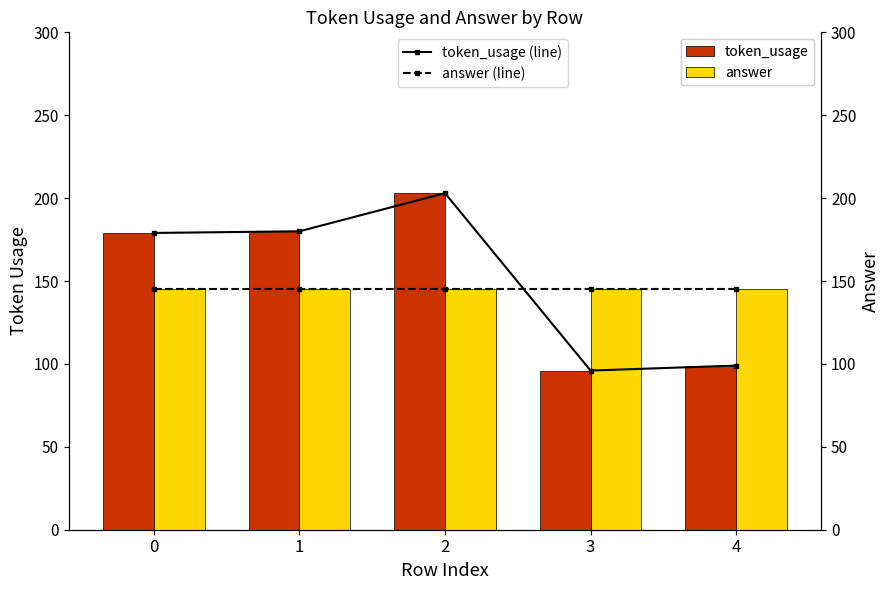

How many groups of bars are there?

5